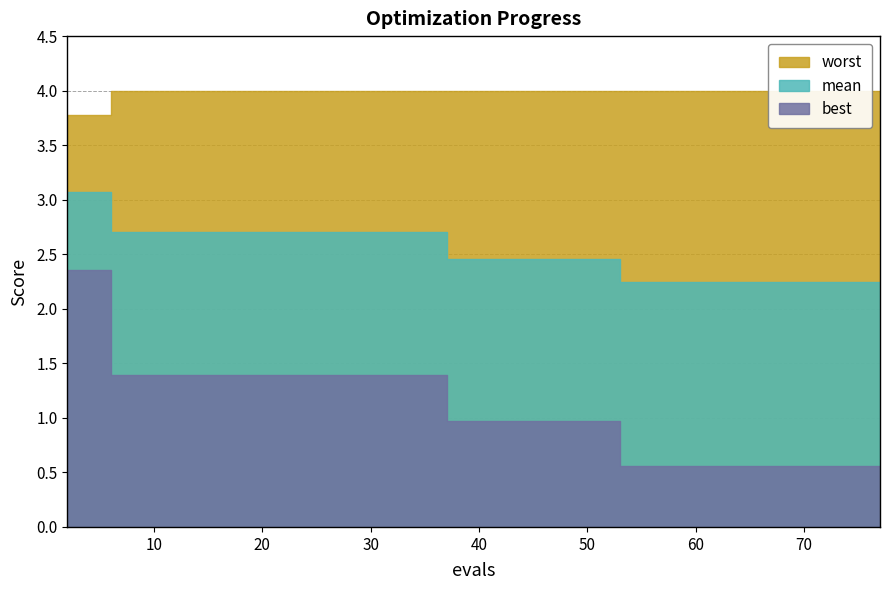

Is the value of mean at 65 greater than the value of best at 65?

Yes